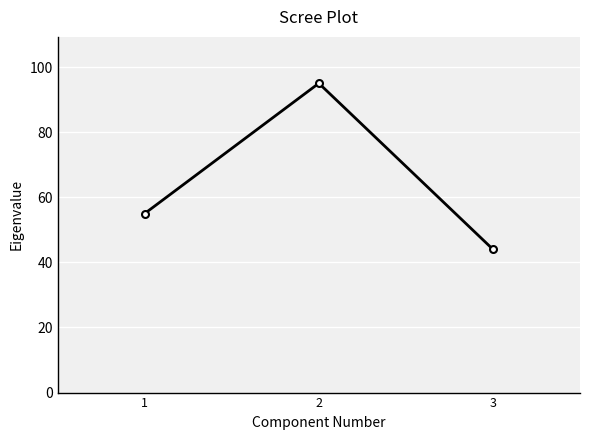

Does the chart display data point markers on the line(s)?

Yes